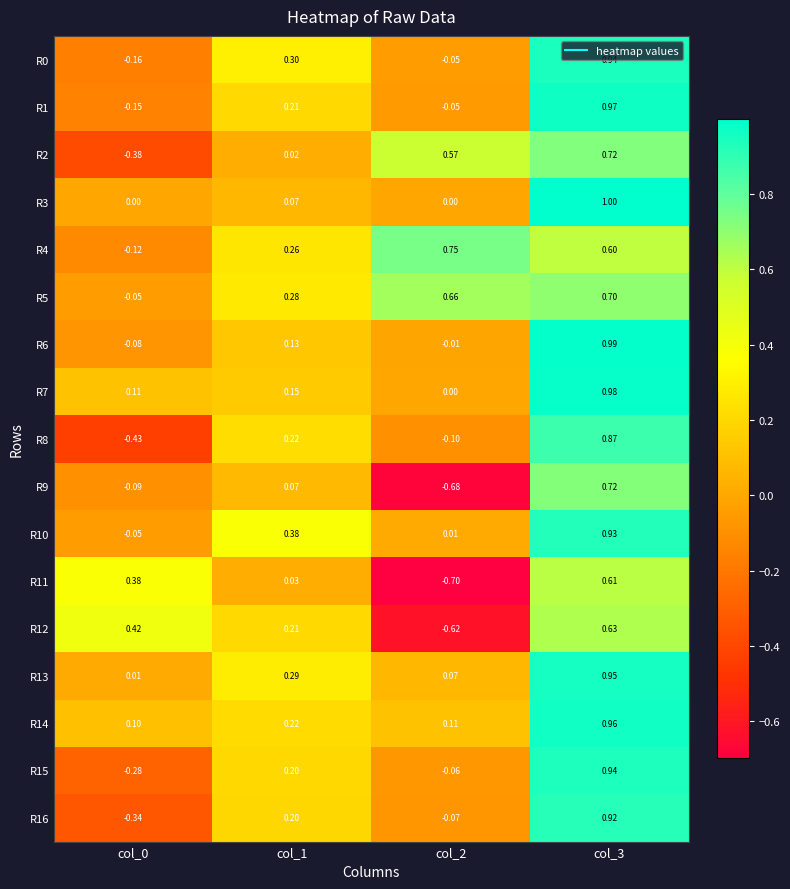

Is the value of R4 at col_3 greater than the value of R14 at col_2?

Yes